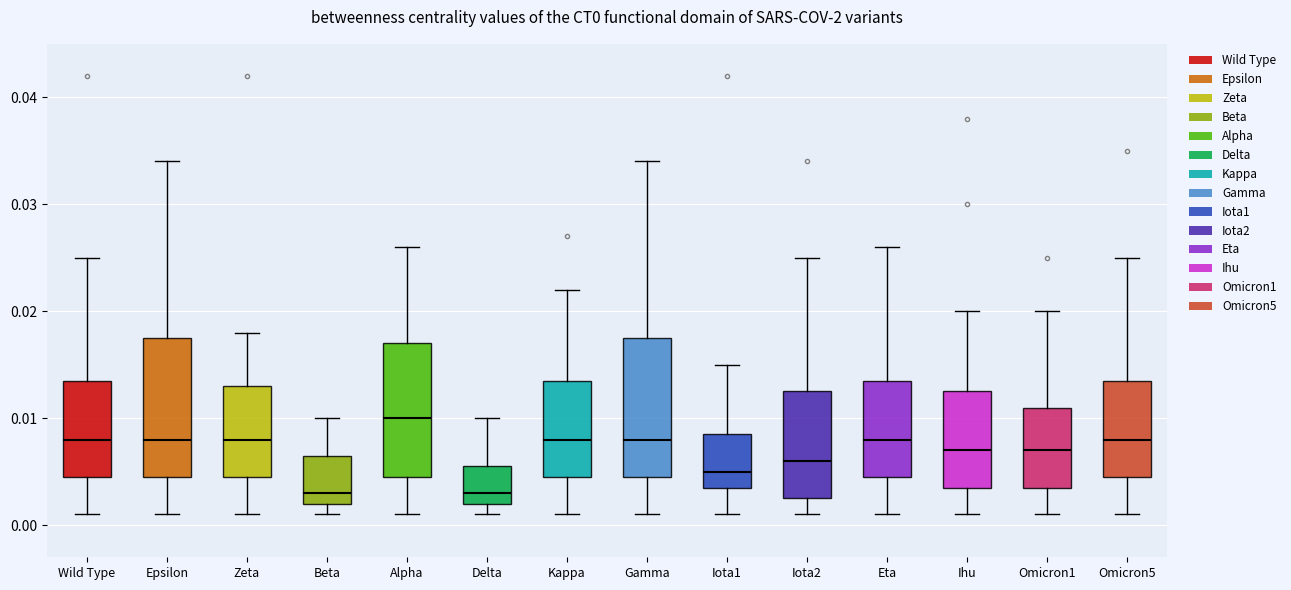

Reading left to right, transcribe this box plot: for each box, give where its median line is, the range the box spans, and where its two whiskers end, as read against the y-axis. The values are not printed on the chart, so give them approximately, as read against the axis.

Wild Type: median 0.008, box 0.005 to 0.014, whiskers 0.001 to 0.025
Epsilon: median 0.008, box 0.005 to 0.018, whiskers 0.001 to 0.034
Zeta: median 0.008, box 0.005 to 0.013, whiskers 0.001 to 0.018
Beta: median 0.003, box 0.002 to 0.007, whiskers 0.001 to 0.010
Alpha: median 0.010, box 0.005 to 0.017, whiskers 0.001 to 0.026
Delta: median 0.003, box 0.002 to 0.006, whiskers 0.001 to 0.010
Kappa: median 0.008, box 0.005 to 0.014, whiskers 0.001 to 0.022
Gamma: median 0.008, box 0.005 to 0.018, whiskers 0.001 to 0.034
Iota1: median 0.005, box 0.004 to 0.009, whiskers 0.001 to 0.015
Iota2: median 0.006, box 0.003 to 0.013, whiskers 0.001 to 0.025
Eta: median 0.008, box 0.005 to 0.014, whiskers 0.001 to 0.026
Ihu: median 0.007, box 0.004 to 0.013, whiskers 0.001 to 0.020
Omicron1: median 0.007, box 0.004 to 0.011, whiskers 0.001 to 0.020
Omicron5: median 0.008, box 0.005 to 0.014, whiskers 0.001 to 0.025